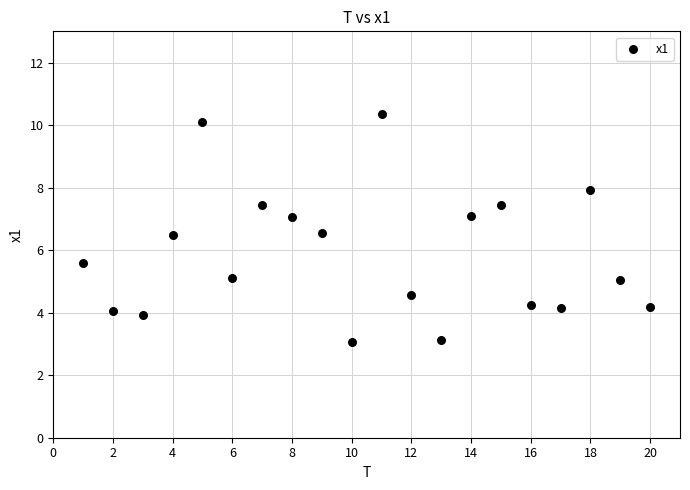

What is the range of X values (max minus min)?

19.0